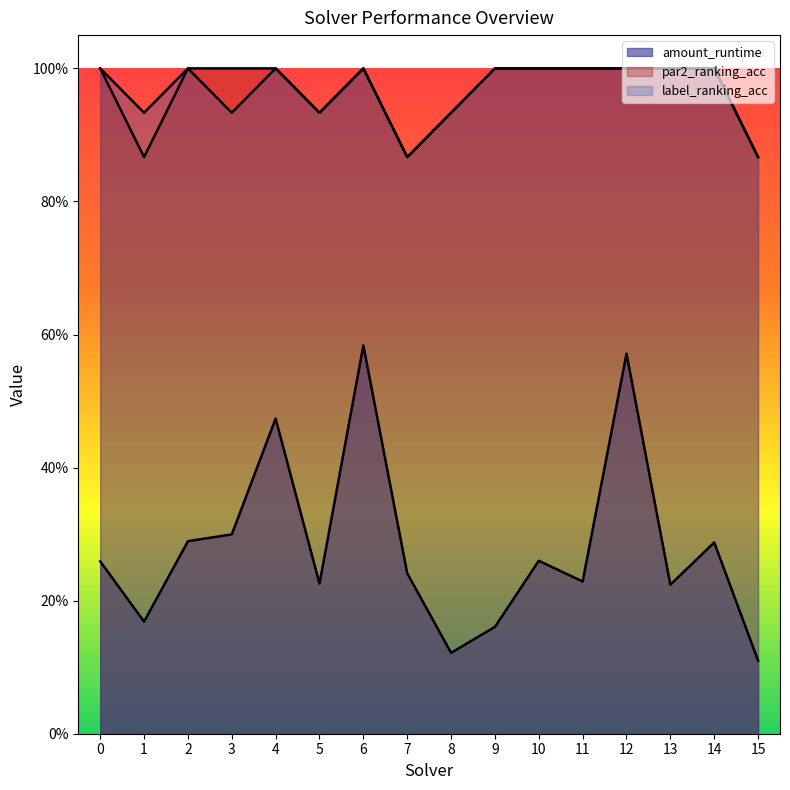

Where is the first local minimum for par2_ranking_acc?

1